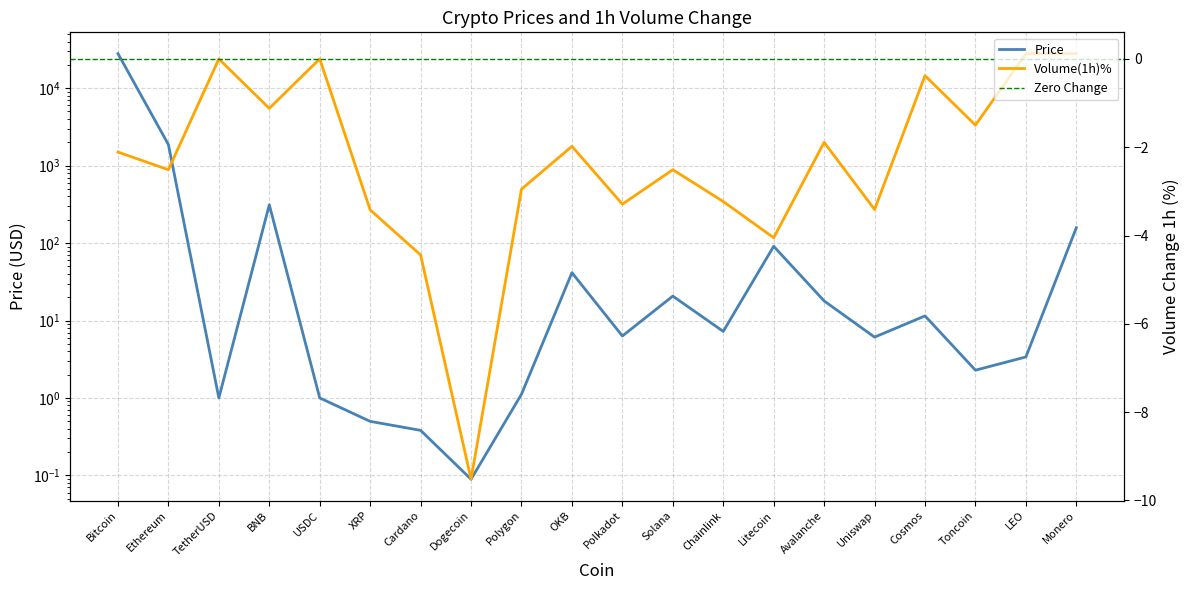

At which label does Volume(1h)% reach its minimum?

Dogecoin